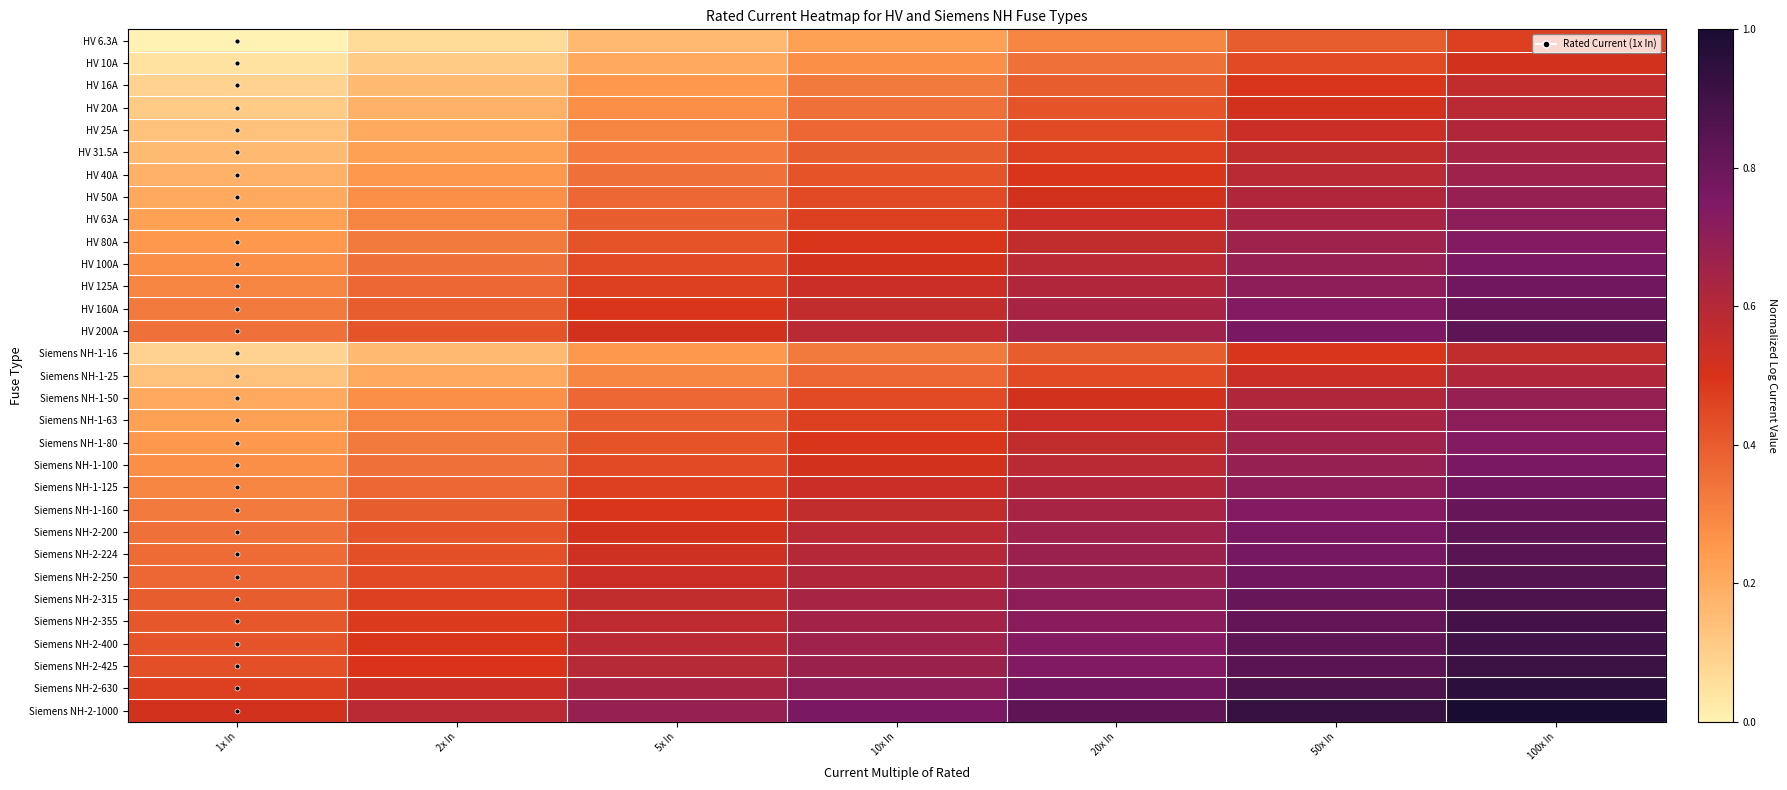

At which category is the sum across all series the highest?

100x In